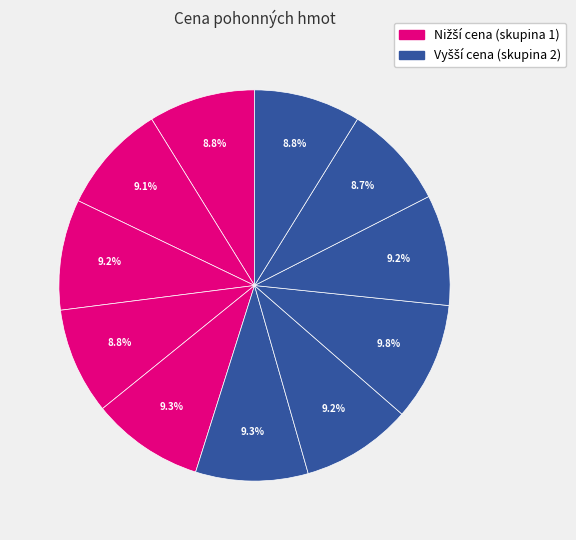

Which slice is the largest?

OMV IKEA